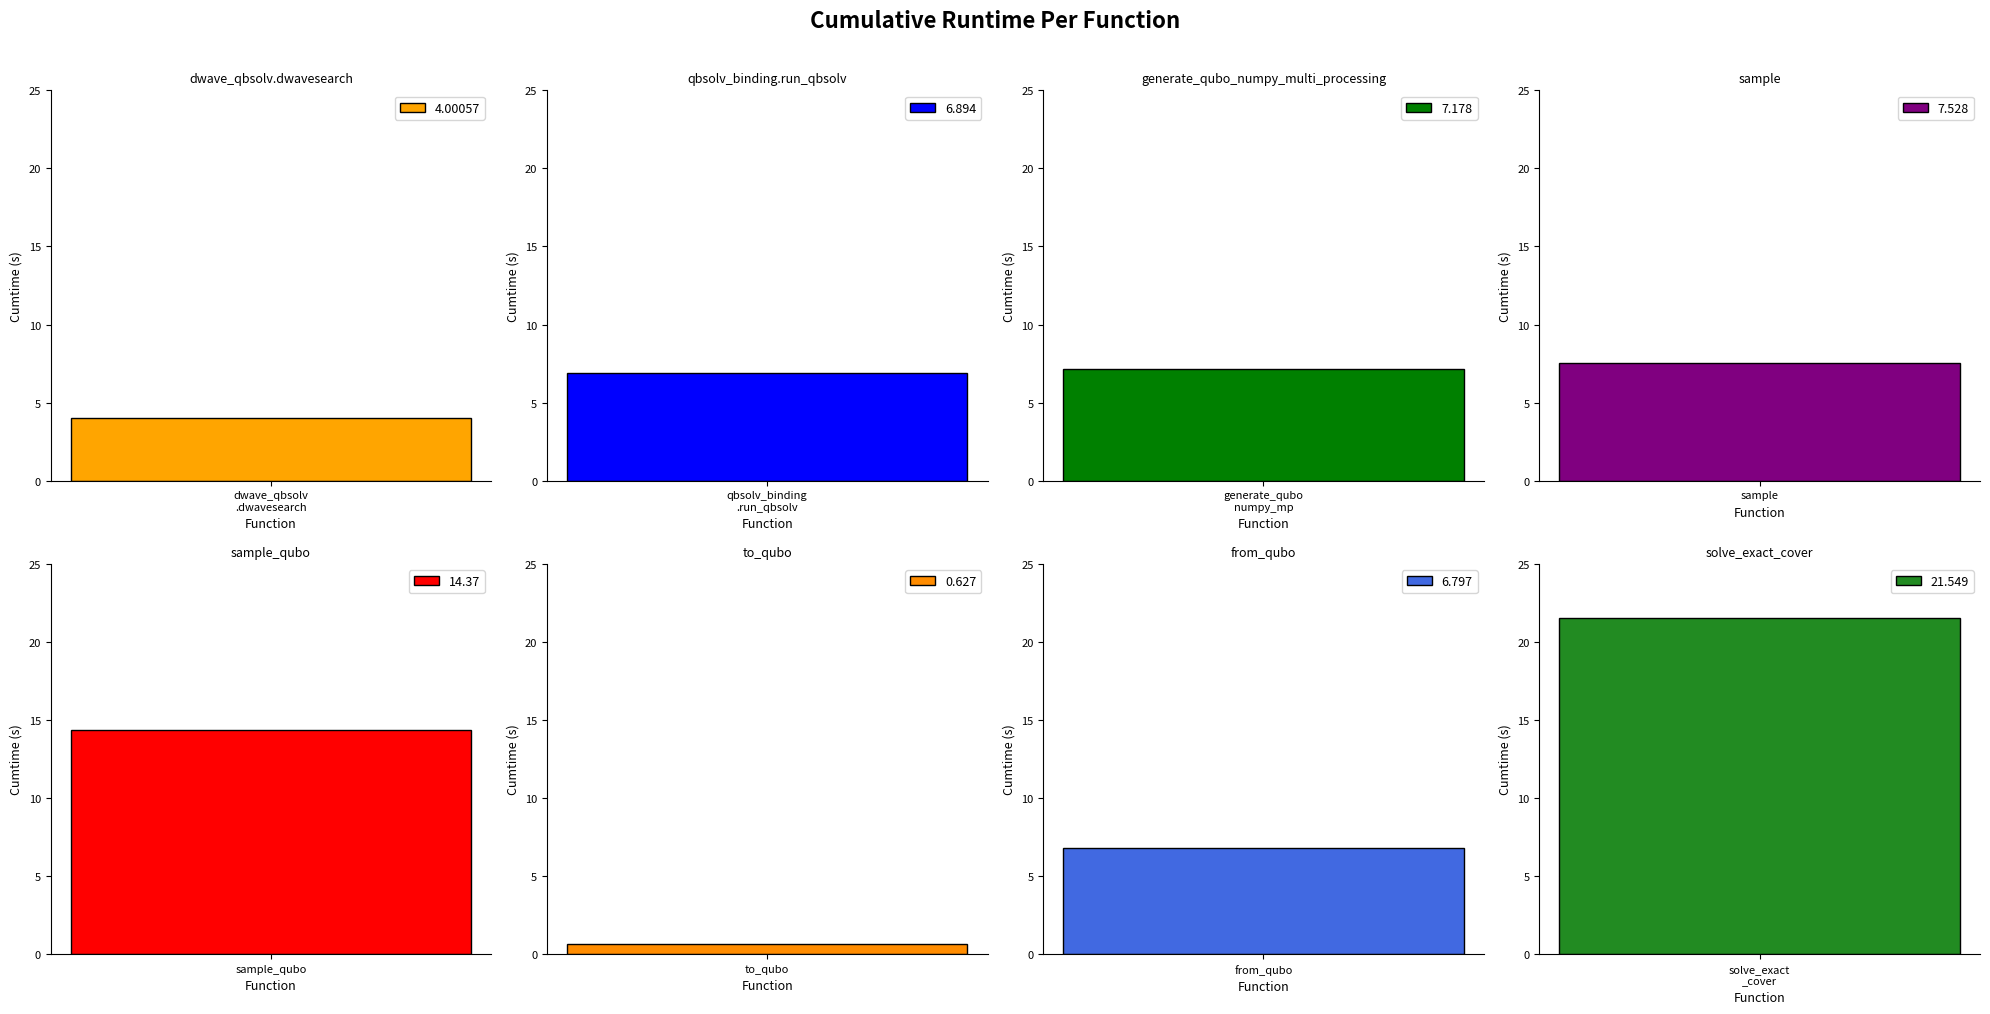

What is the label of the 6th bar from the right?

generate_qubo_numpy_multi_processing